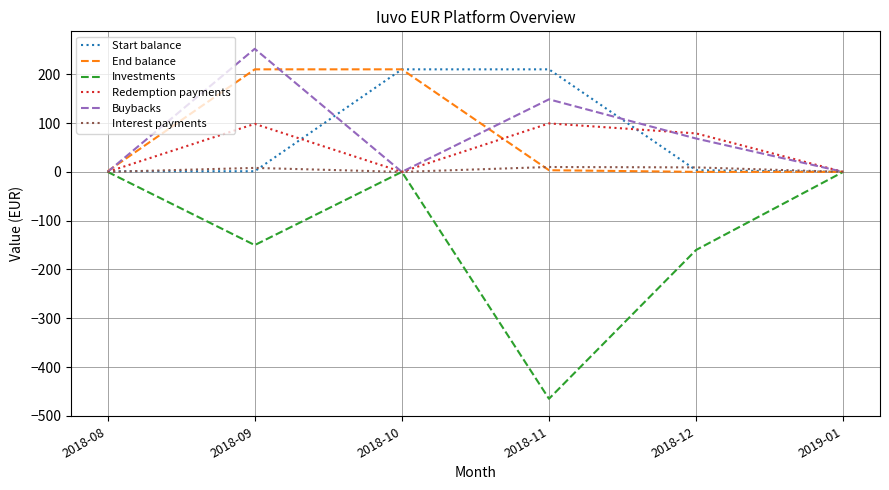

The value of Buybacks at 2018-12 is 68.4. True or false?

True